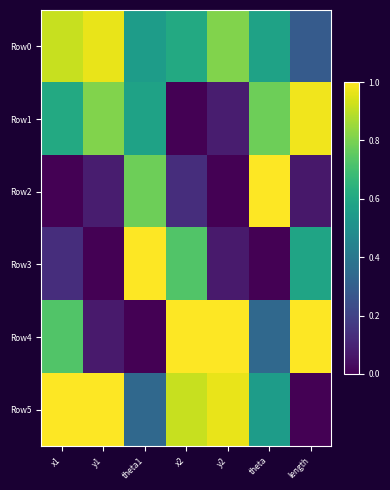

Between y2 and theta1, which is larger?

y2